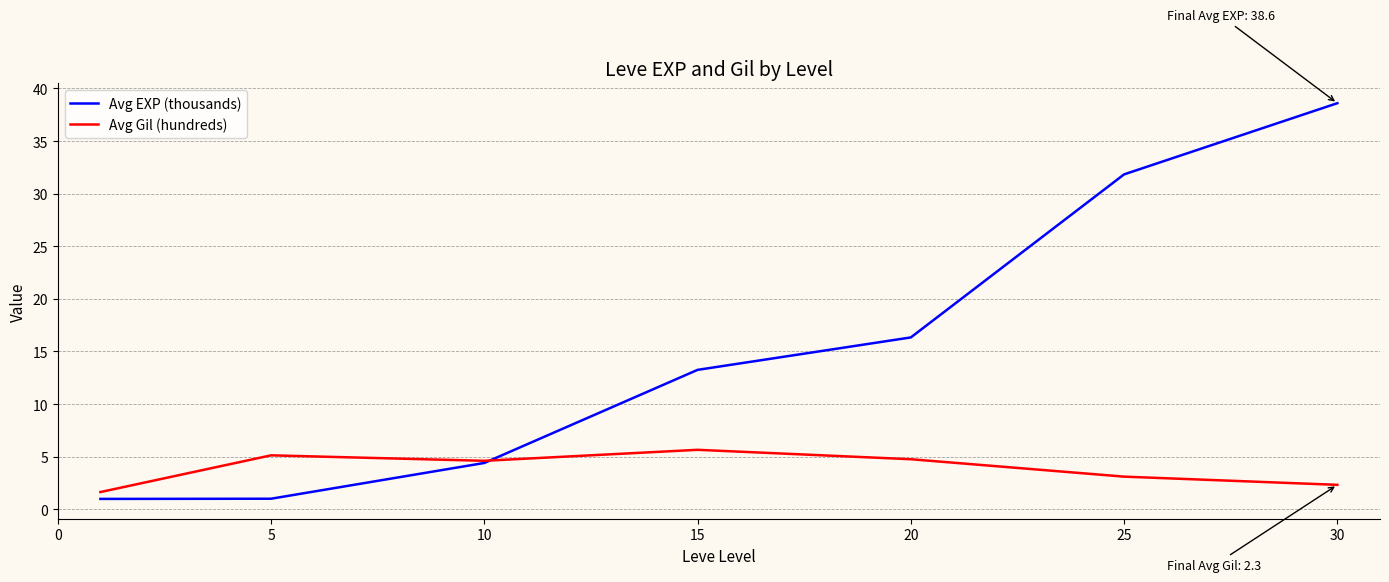

Which series has the widest spread of values?

Avg EXP (thousands)